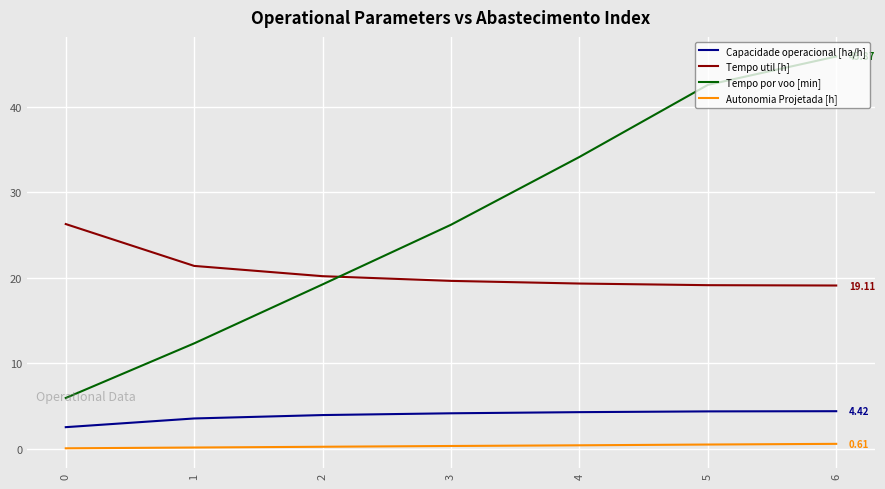

Does the chart have visible grid lines?

Yes